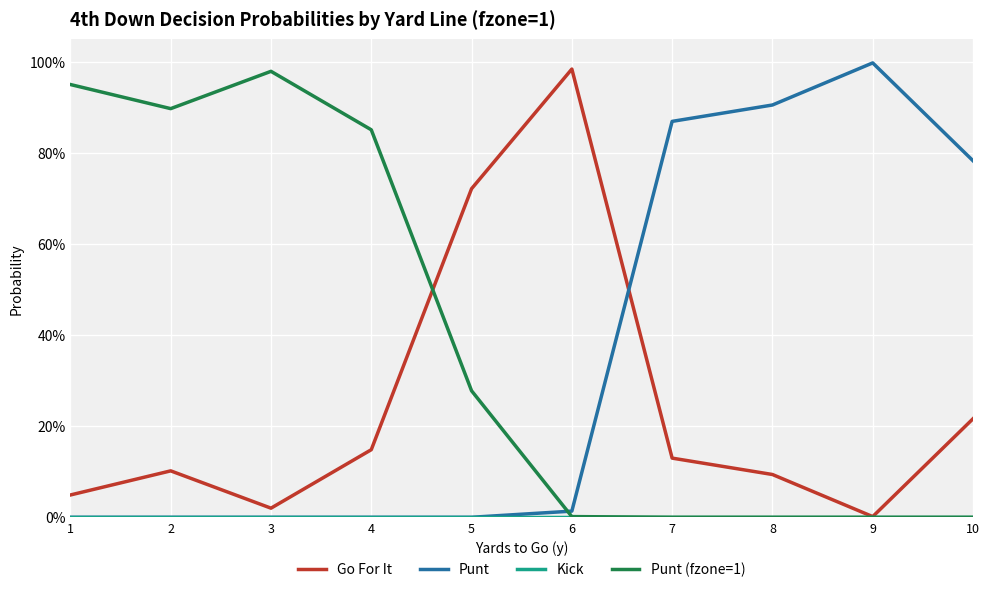

Is this an area chart (filled region under the line)?

No